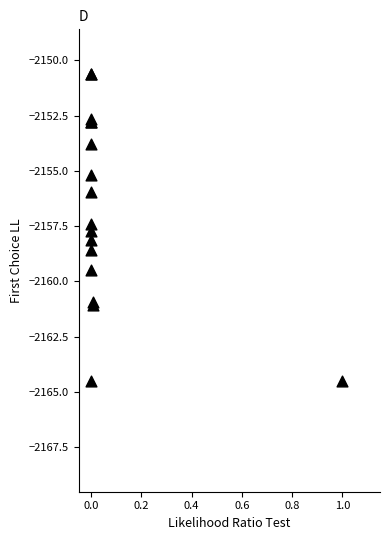

What Y value in the scatter plot is closest to -2157?

-2157.4